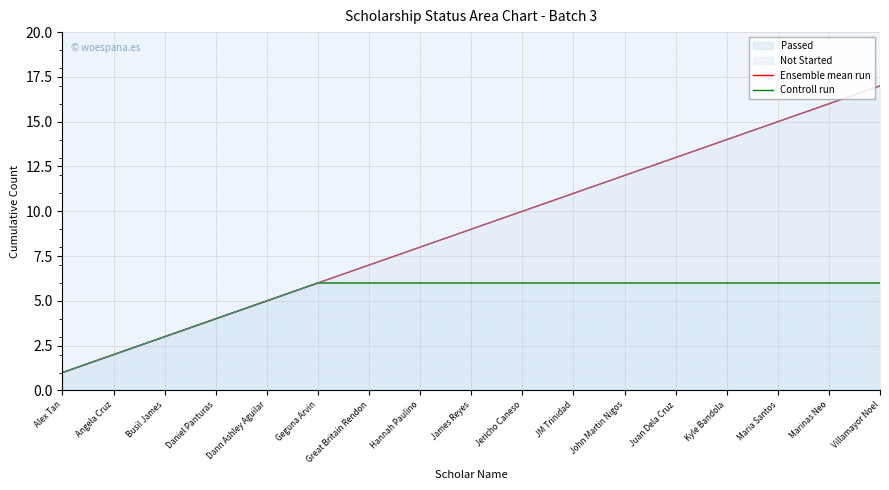

How many values in the Ensemble mean run series are below 9?

8